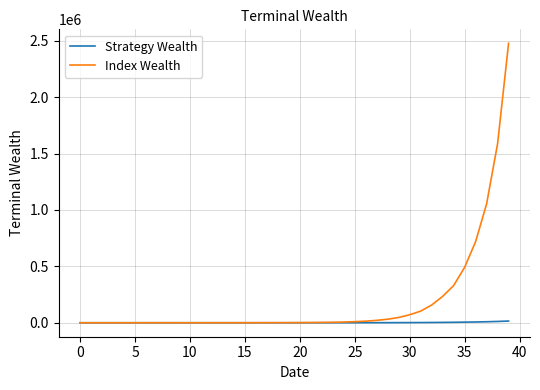

Which series has the widest spread of values?

Index Wealth